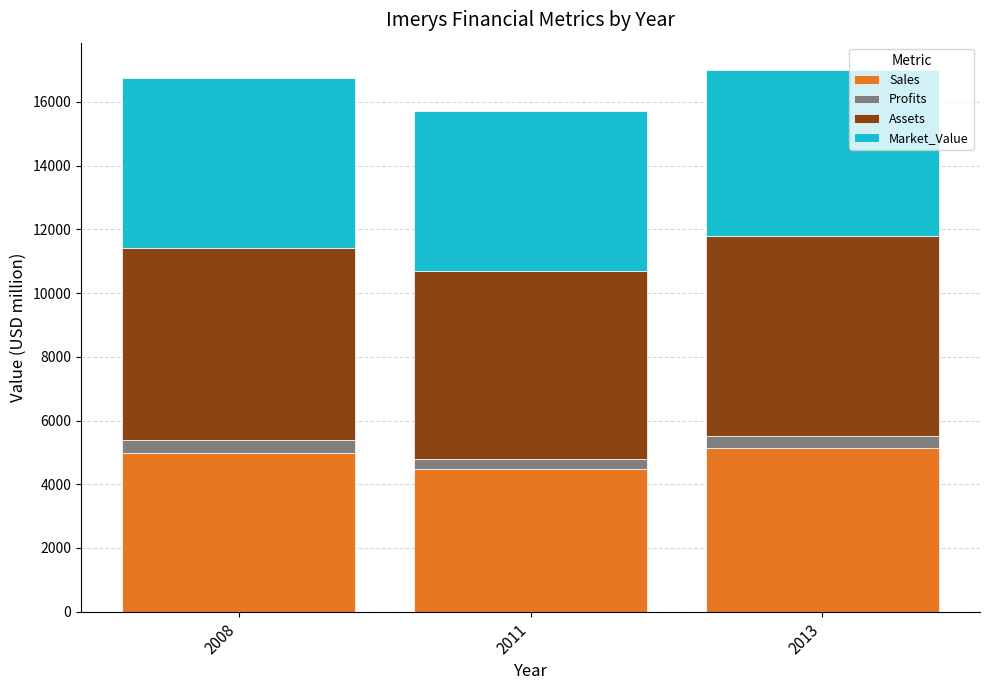

Reading left to right, transcribe the values for Sales.

4970.0	4480.0	5125.0